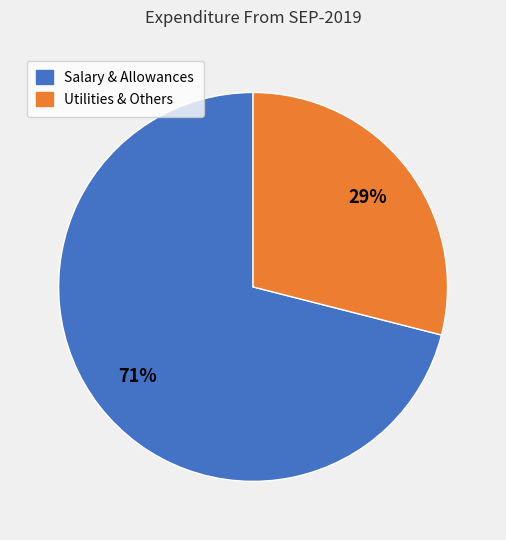

Does any single category account for the majority?

Yes